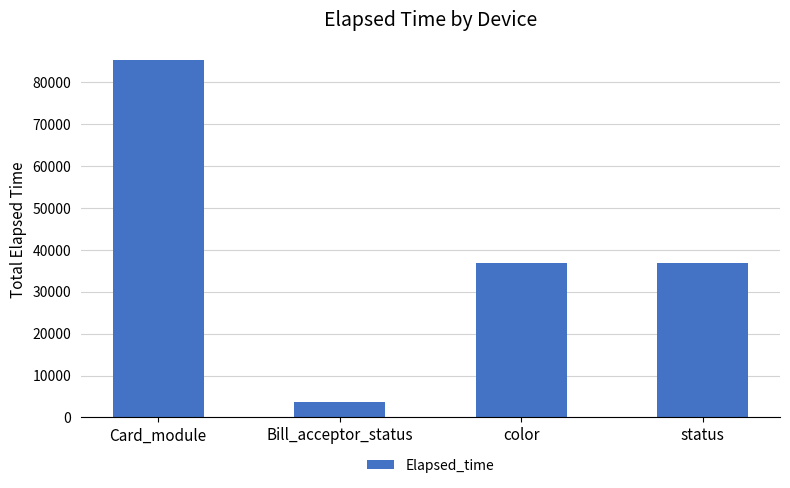

Reading left to right, extract all data points from this chart.

Card_module=85269	Bill_acceptor_status=3684	color=36969	status=36969